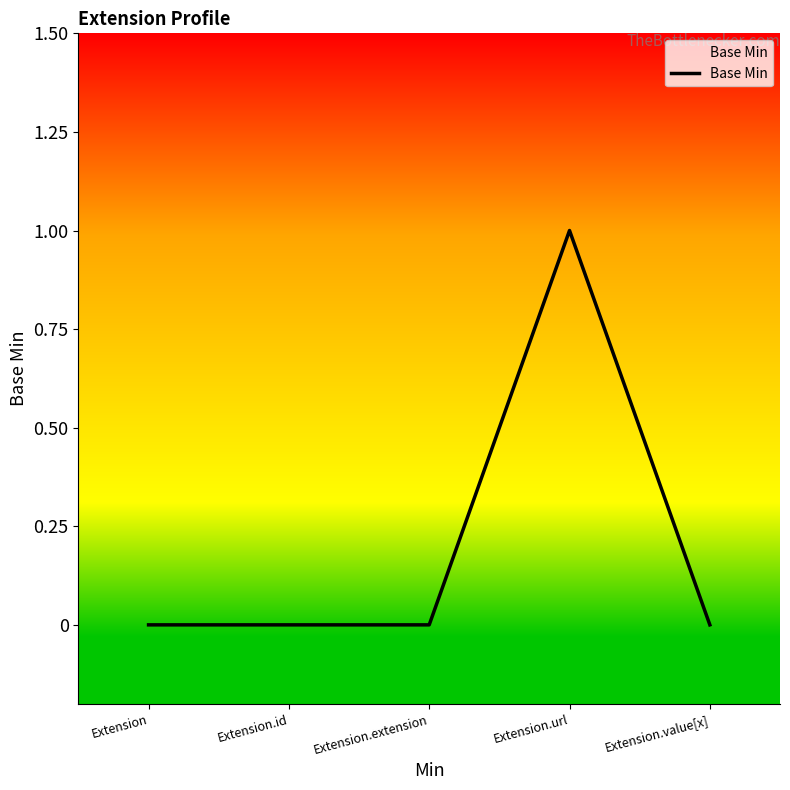

The value at Extension.extension is 0. True or false?

True